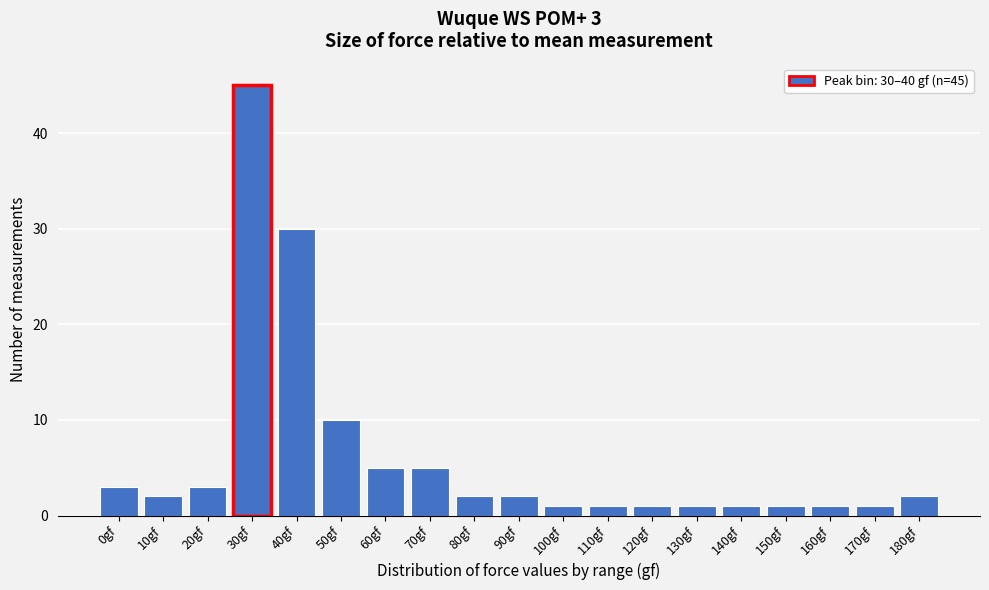

Reading left to right, what are all the values shown in this chart?

3	2	3	45	30	10	5	5	2	2	1	1	1	1	1	1	1	1	2